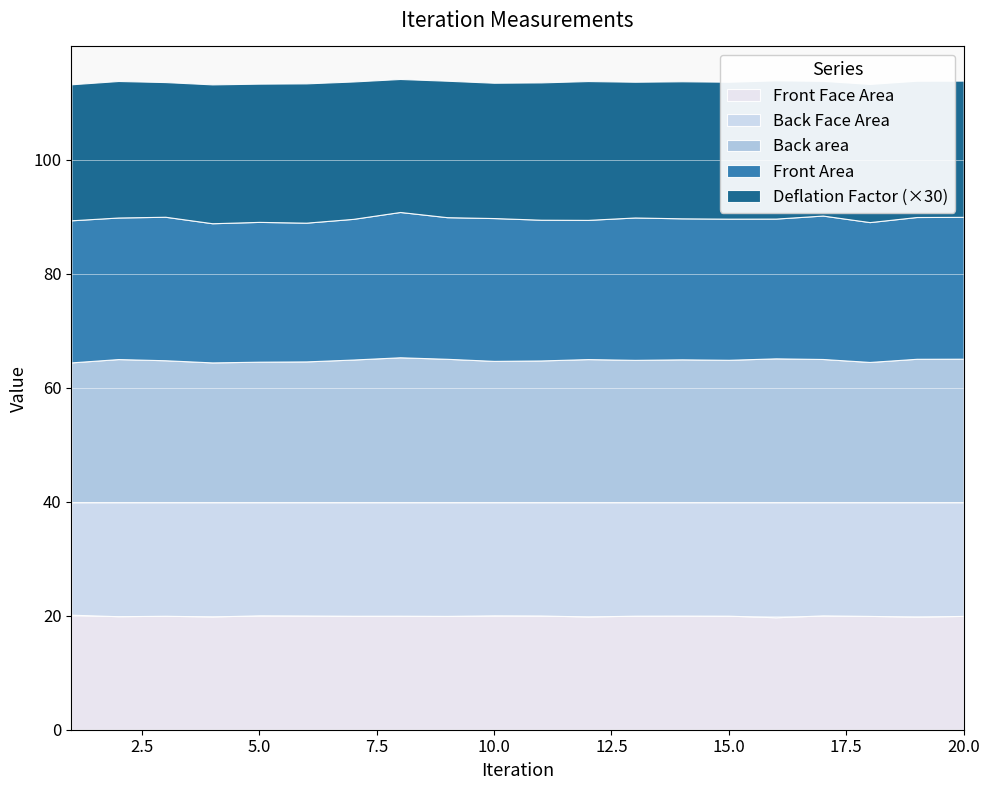

Between which two adjacent categories do Front Area and Back area first intersect?

1 and 2